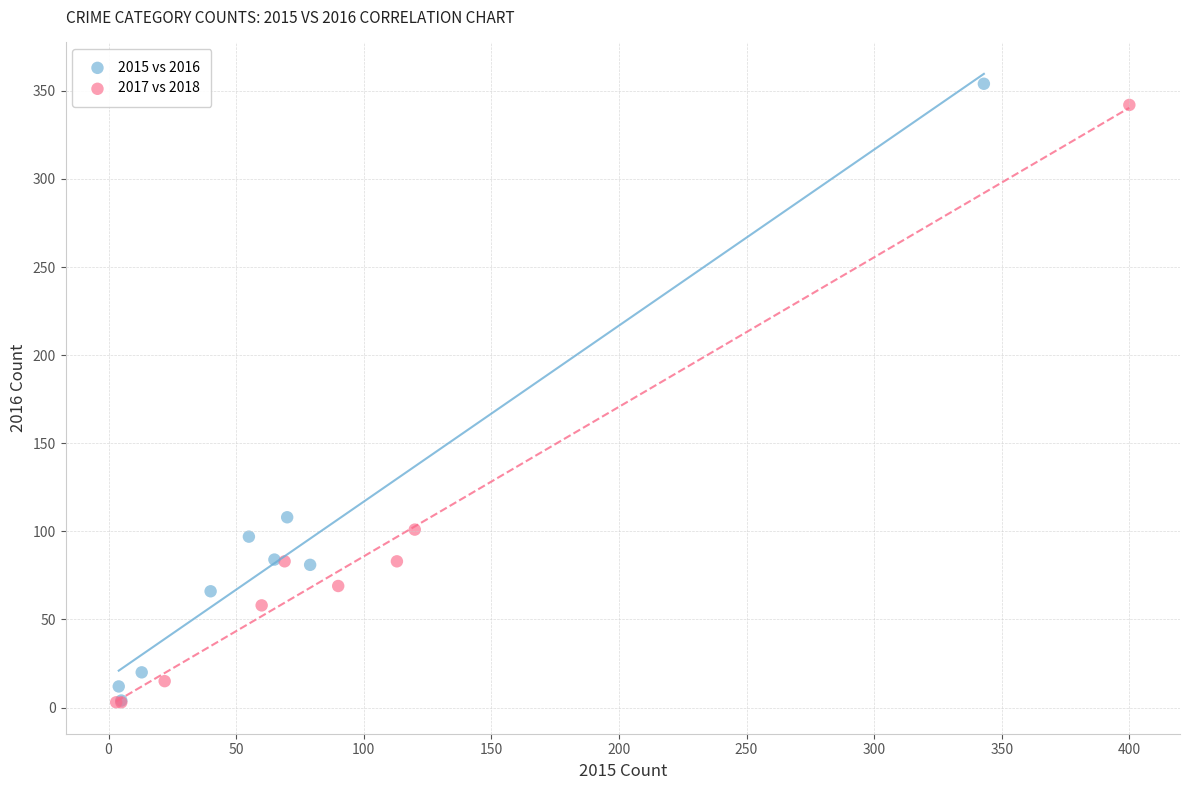

Which series has the widest spread of Y values?

2015 vs 2016